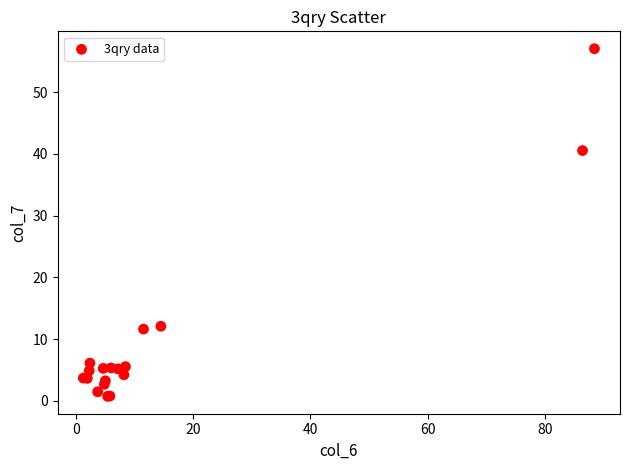

What Y value in the scatter plot is closest to 28?

40.5